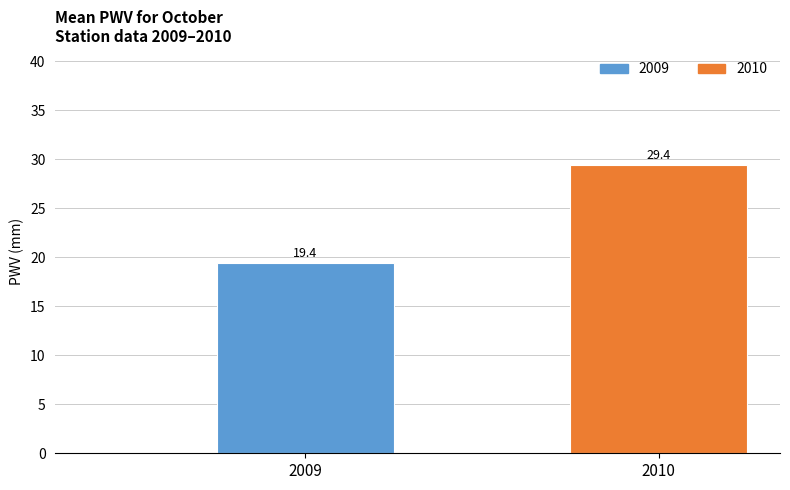

Rank the categories by value from lowest to highest.

2009, 2010